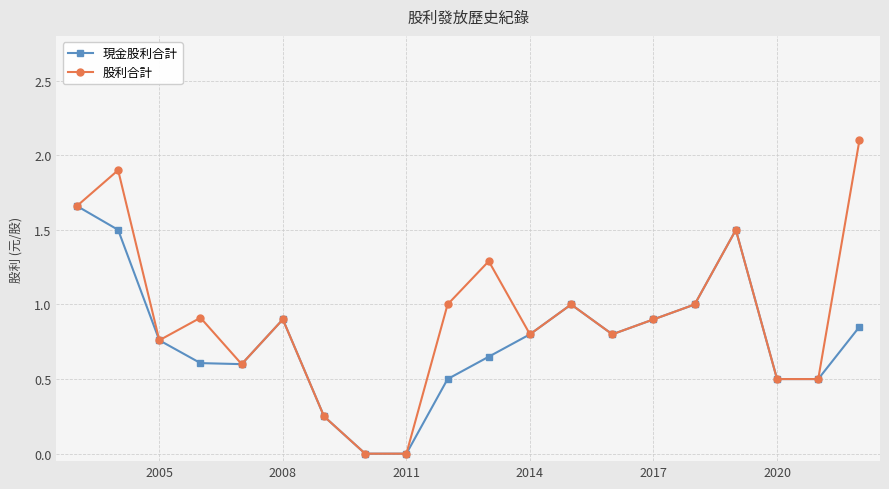

Which series has the largest range (max minus min)?

股利合計